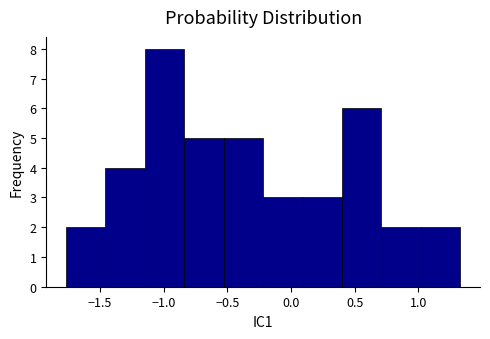

Which range on the x-axis has the tallest bar?

-1.15 to -0.85